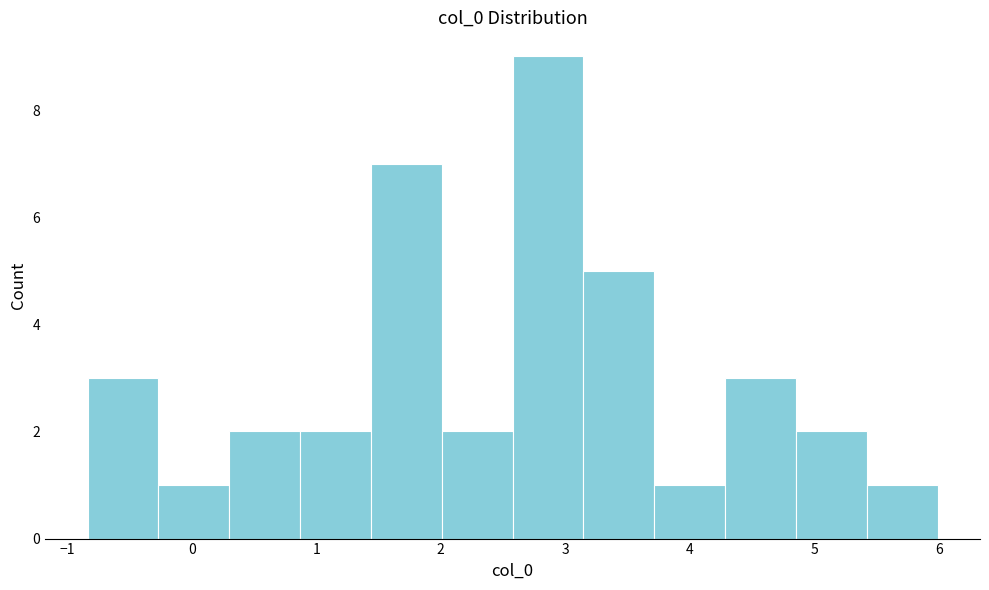

Reading left to right, transcribe this chart: for each bar, give the range it covers on the x-axis and its height. Neither the bar edges nor the heights are printed on the chart, so give them approximately, as read against the axes.

-0.8 to -0.3: 3
-0.3 to 0.3: 1
0.3 to 0.9: 2
0.9 to 1.4: 2
1.4 to 2.0: 7
2.0 to 2.6: 2
2.6 to 3.1: 9
3.1 to 3.7: 5
3.7 to 4.3: 1
4.3 to 4.9: 3
4.9 to 5.4: 2
5.4 to 6.0: 1